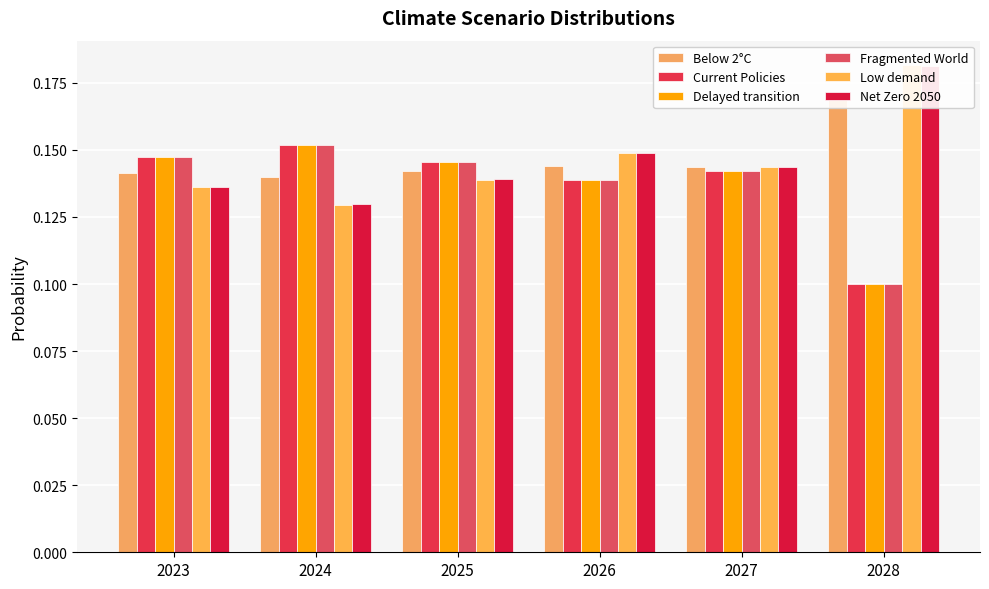

How many bars are there in total?

36